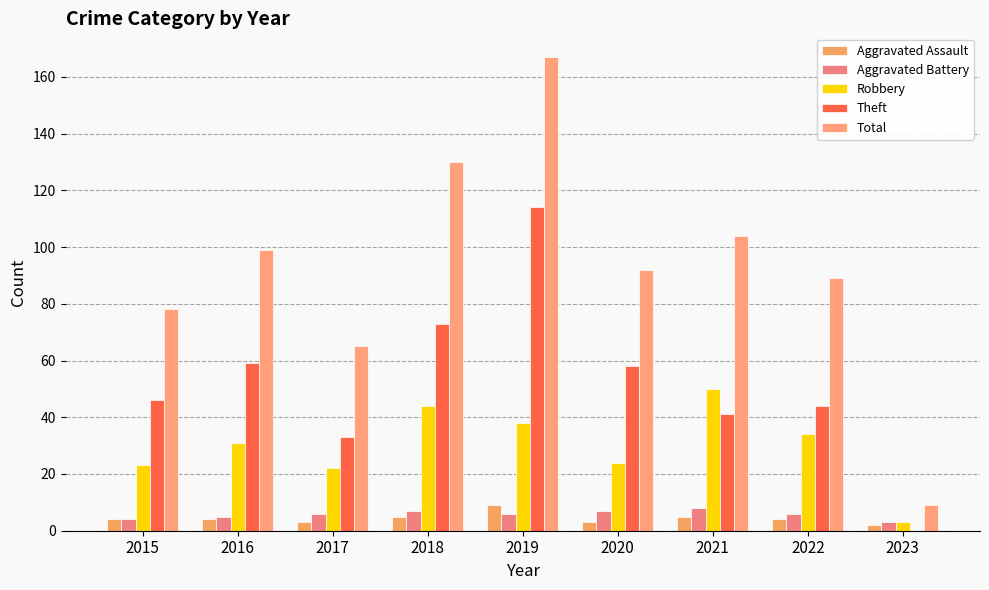

What is the average value of the Theft series?

52